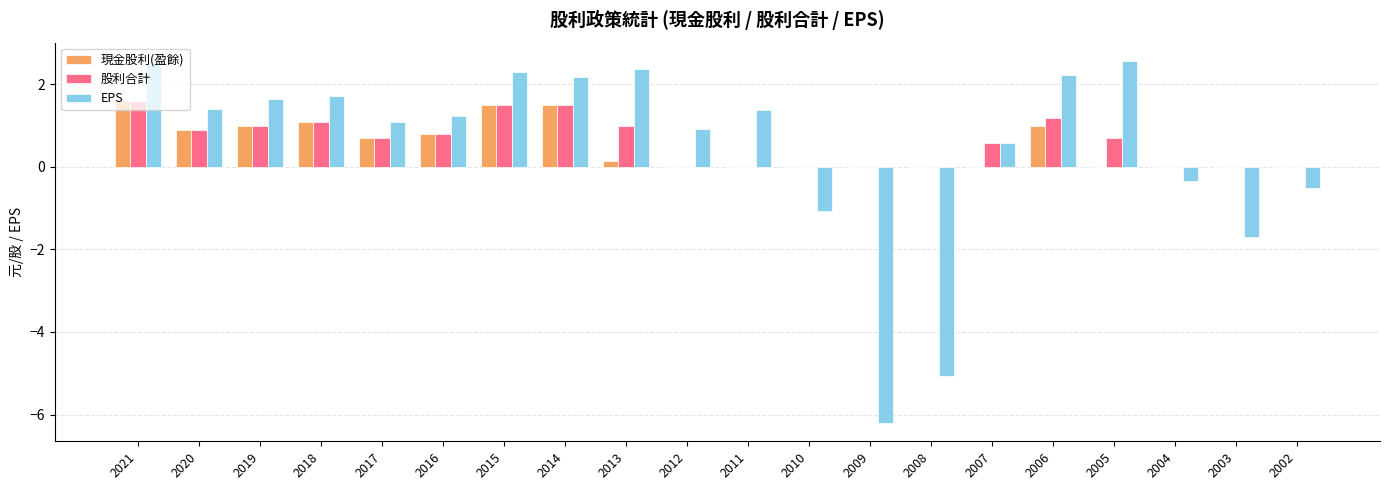

What is the sum of all 現金股利(盈餘) values?

10.2